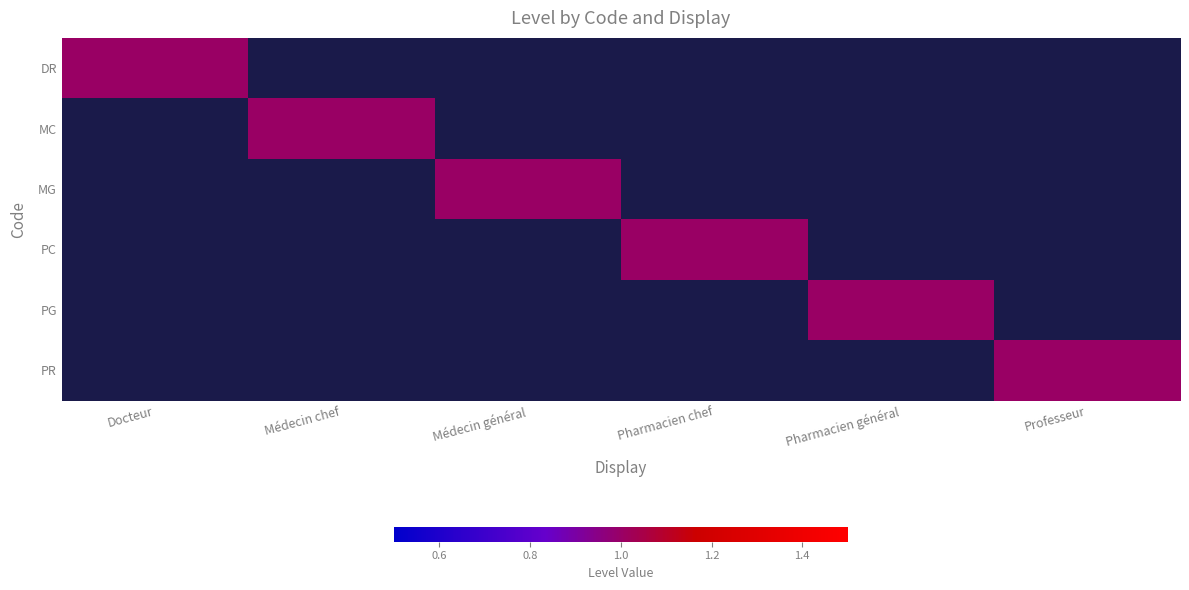

Reading left to right, extract all data points from this chart.

DR: Docteur=1	Médecin chef=0	Médecin général=0	Pharmacien chef=0	Pharmacien général=0	Professeur=0
MC: Docteur=0	Médecin chef=1	Médecin général=0	Pharmacien chef=0	Pharmacien général=0	Professeur=0
MG: Docteur=0	Médecin chef=0	Médecin général=1	Pharmacien chef=0	Pharmacien général=0	Professeur=0
PC: Docteur=0	Médecin chef=0	Médecin général=0	Pharmacien chef=1	Pharmacien général=0	Professeur=0
PG: Docteur=0	Médecin chef=0	Médecin général=0	Pharmacien chef=0	Pharmacien général=1	Professeur=0
PR: Docteur=0	Médecin chef=0	Médecin général=0	Pharmacien chef=0	Pharmacien général=0	Professeur=1